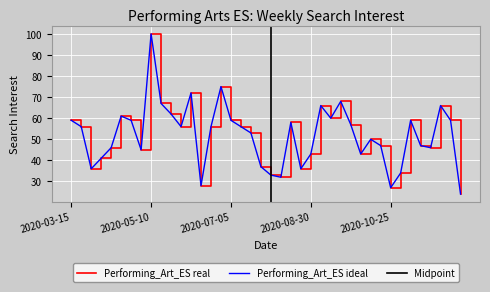

What is the value of the 16th point from the left?

75